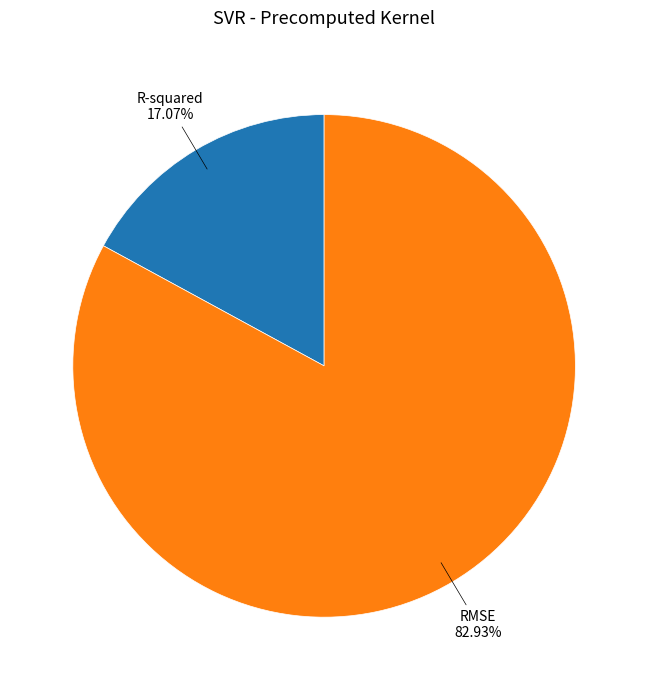

Is there any slice that represents more than half of the pie?

Yes